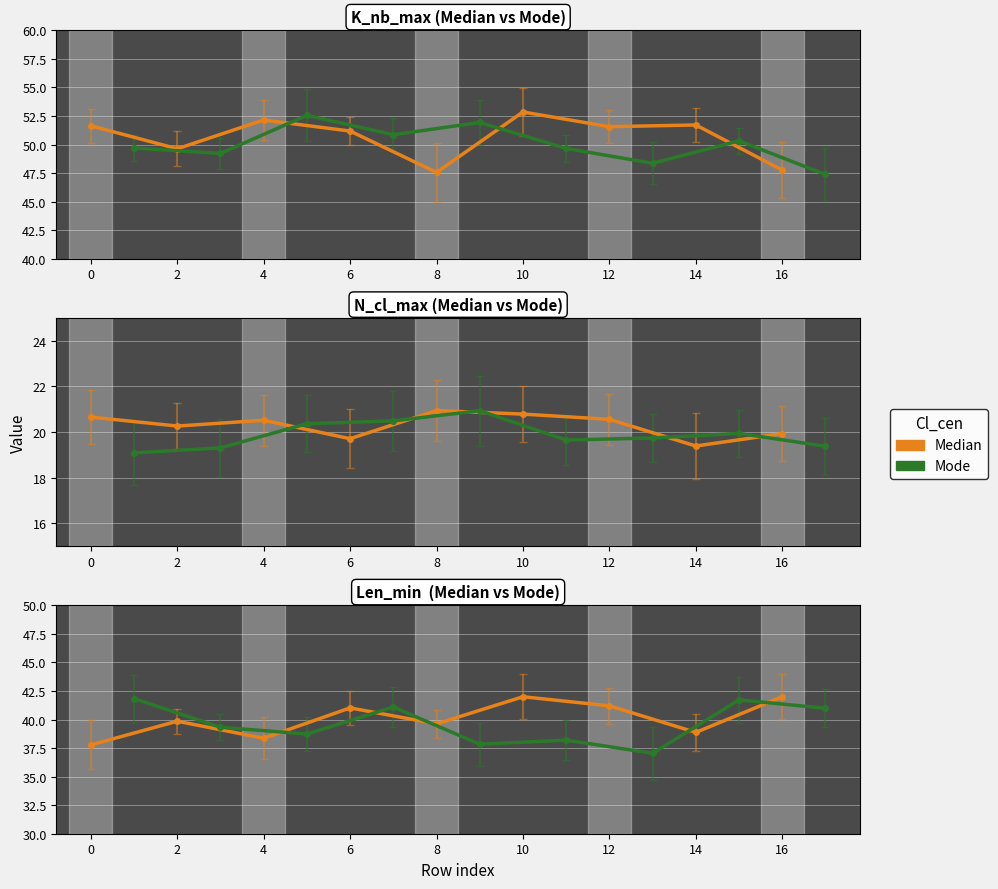

List the series in order of their overall mean, lowest first.

Mode, Median